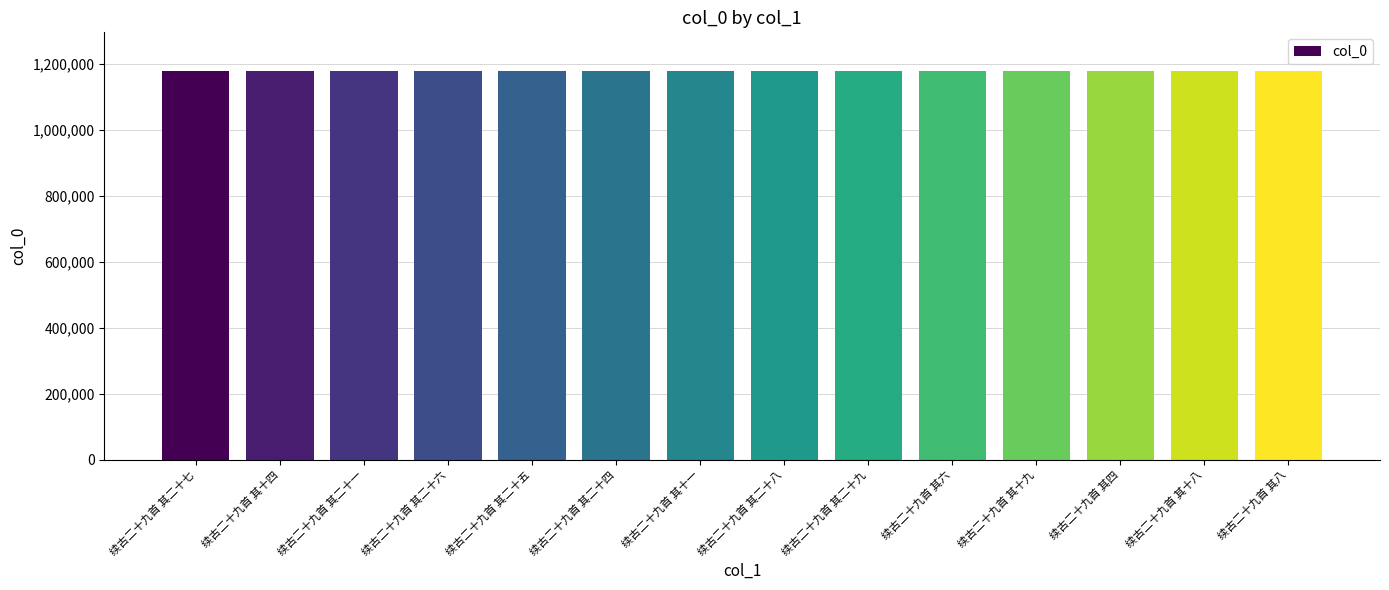

What is the smallest value displayed?

1177251